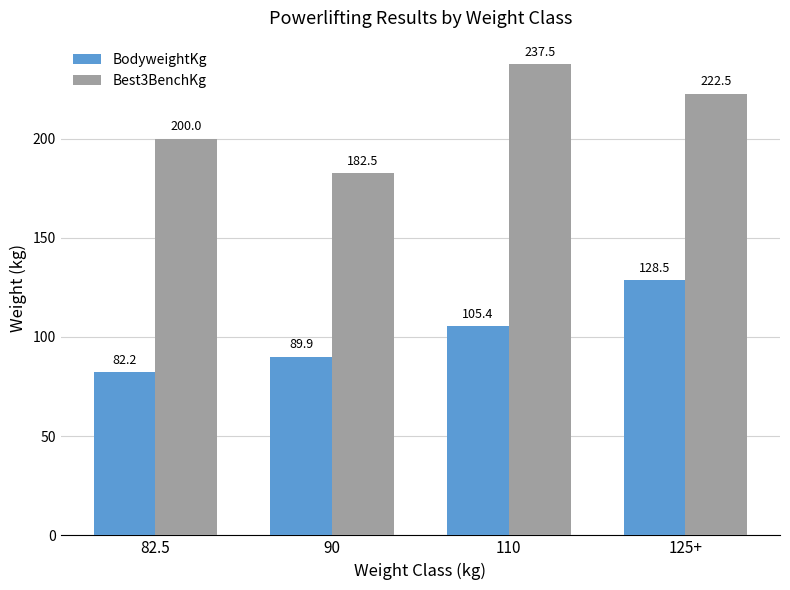

Read the BodyweightKg value at 82.5.

82.2